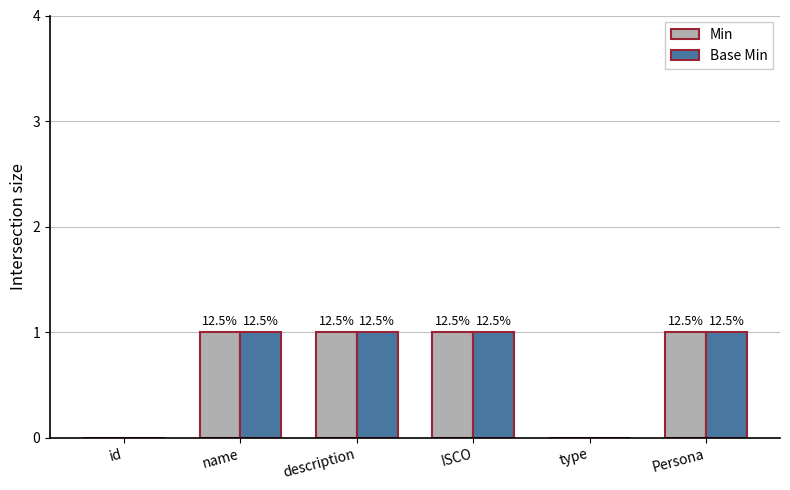

What is the label of the 5th bar from the left?

type